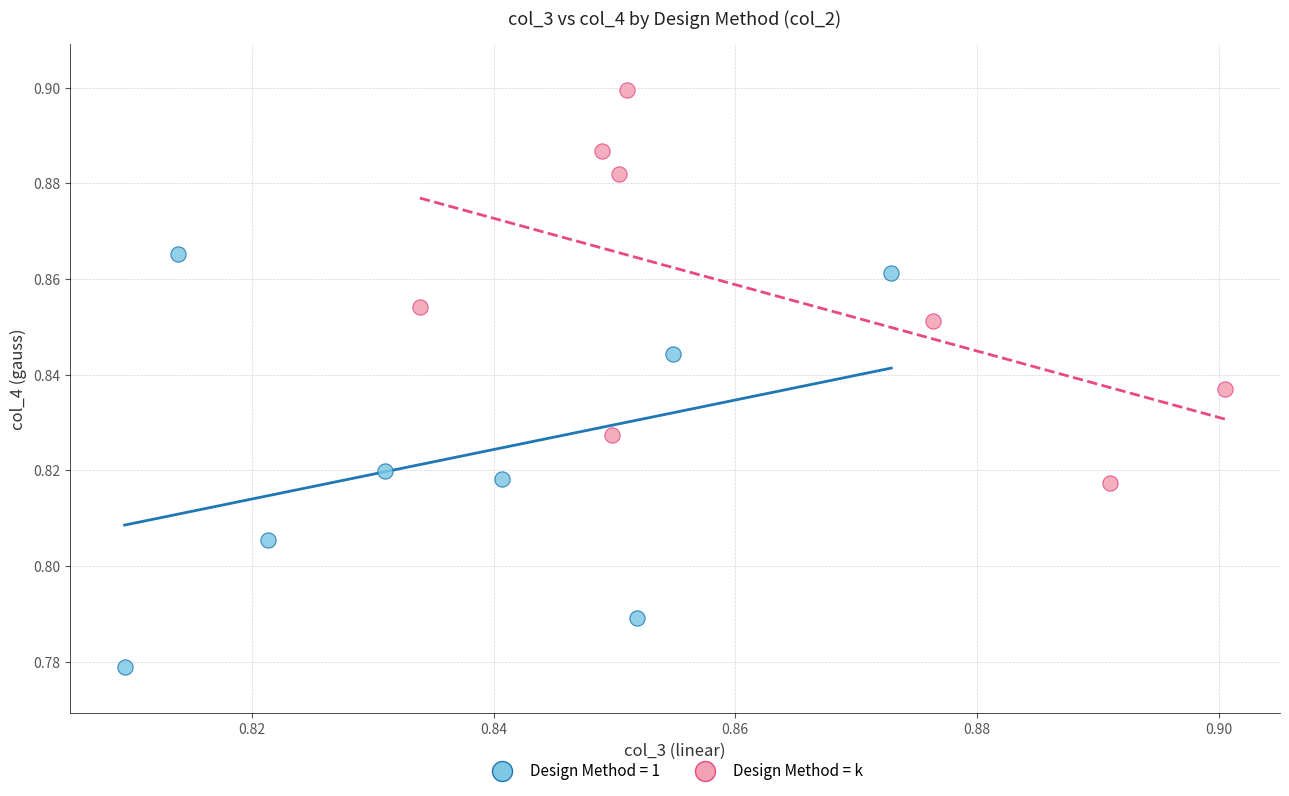

Which series reaches the maximum Y coordinate?

Design Method = k